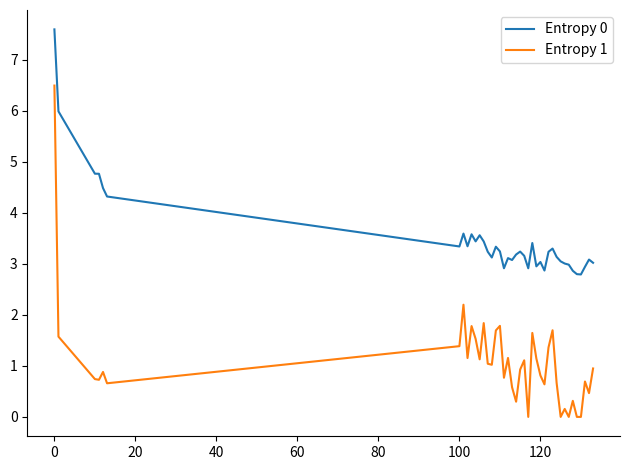

In Entropy 1, how many points are higher than both neighbors (excluding endpoints)?

12